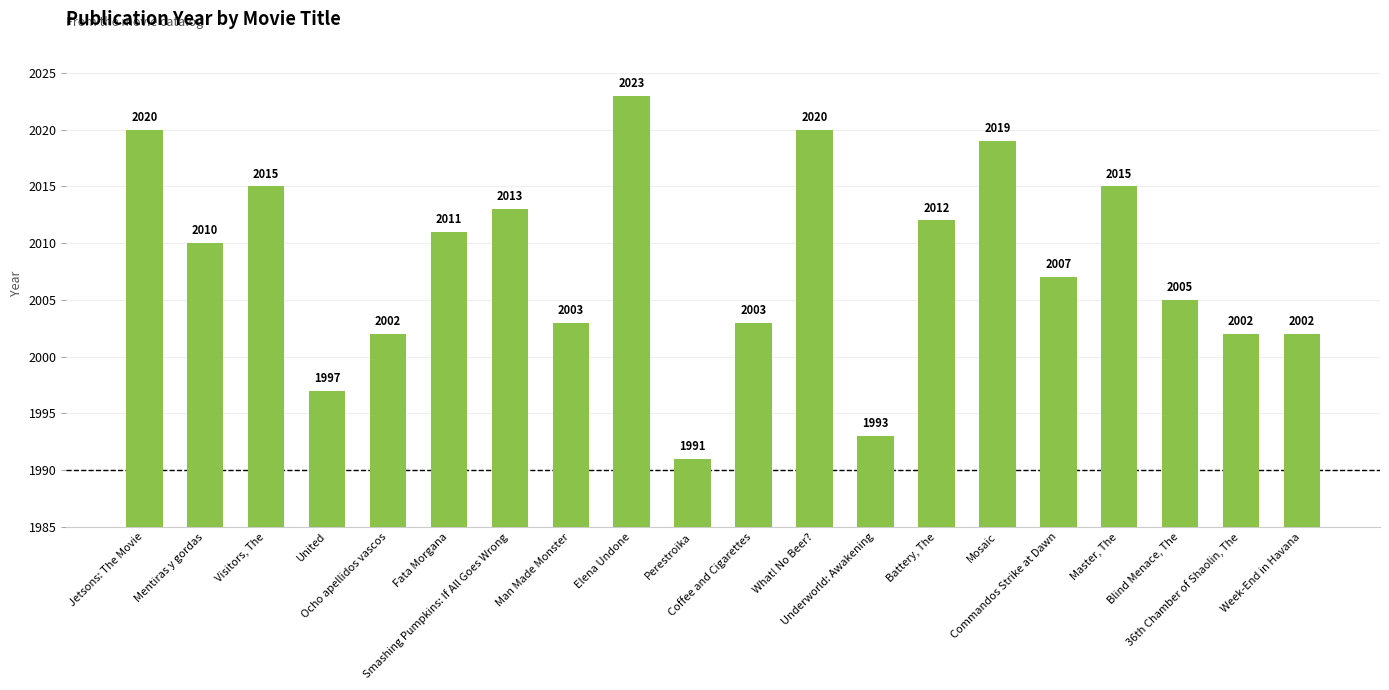

What is the average value?

2008